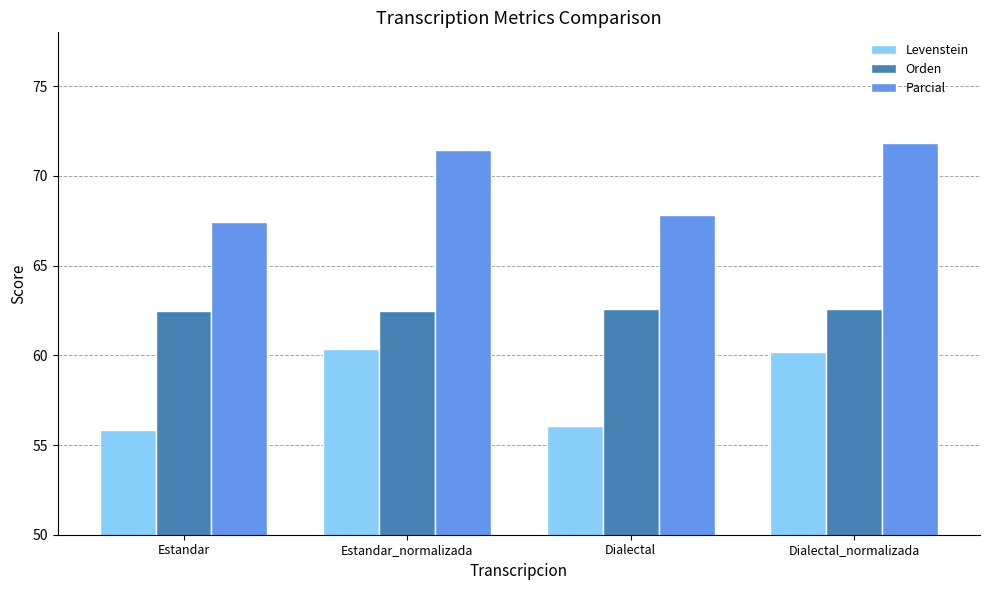

How many data points in Parcial are above 71?

2